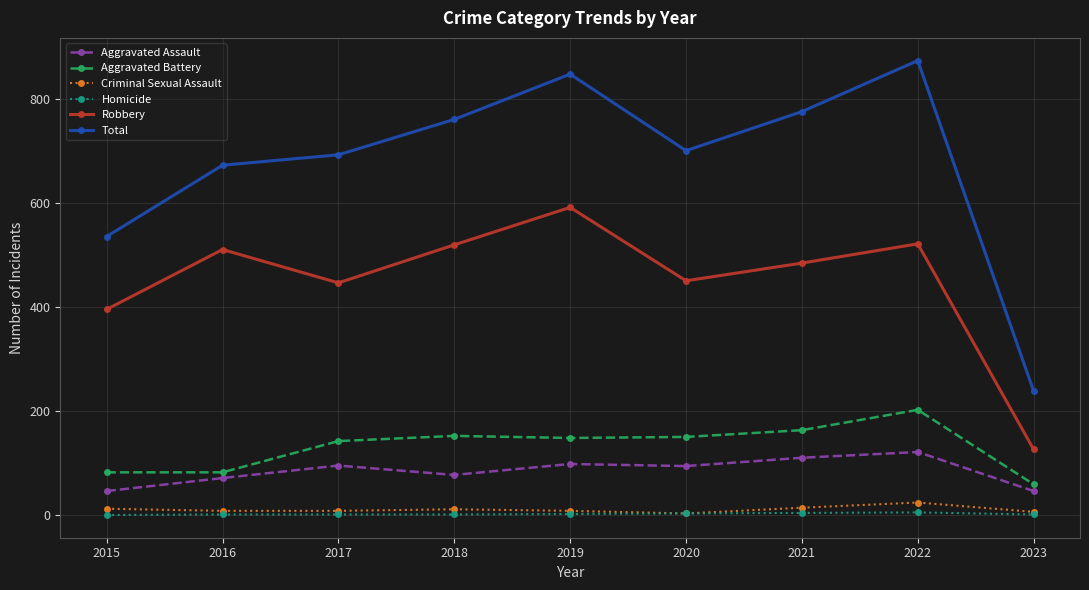

What is the value of the Criminal Sexual Assault point at the 3rd from the left?

8